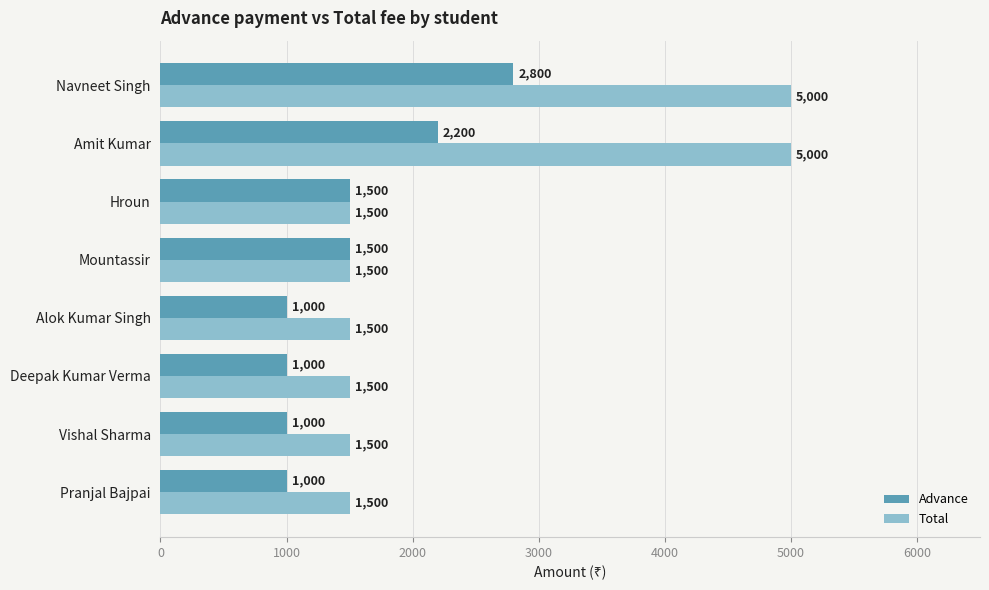

Is it true that Total equals 2122 at Vishal Sharma?

False